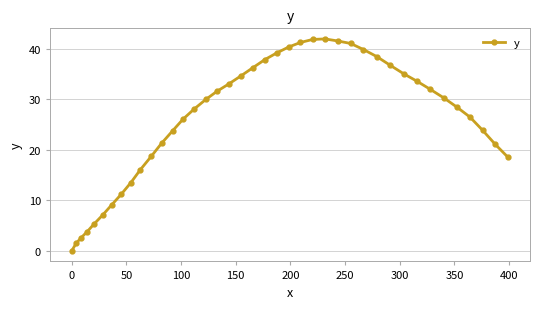

What is the average value?

26.1